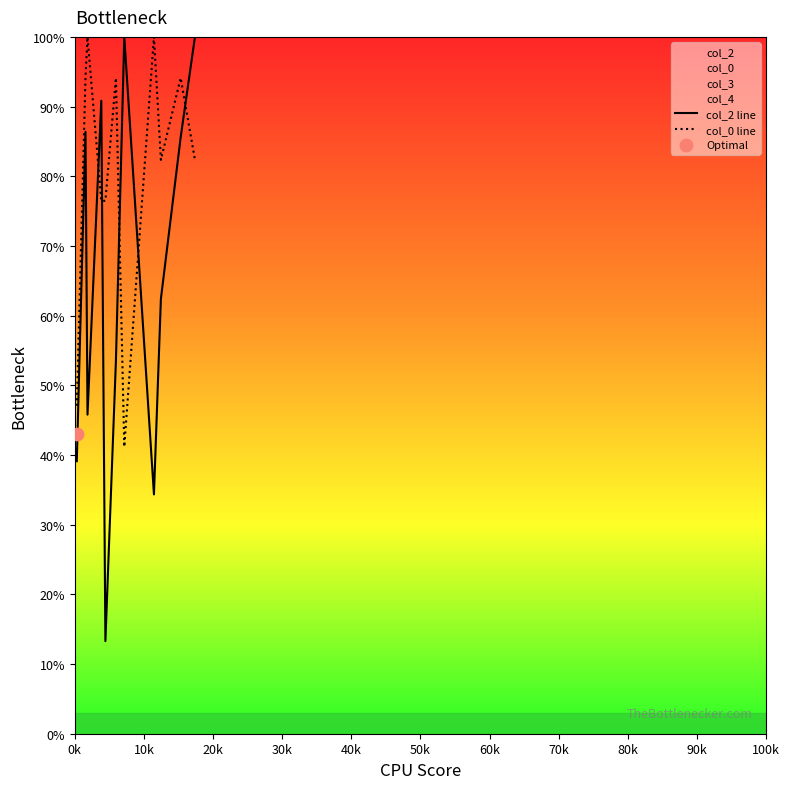

Is the value of col_0 line at 90k greater than the value of col_2 line at 30k?

Yes